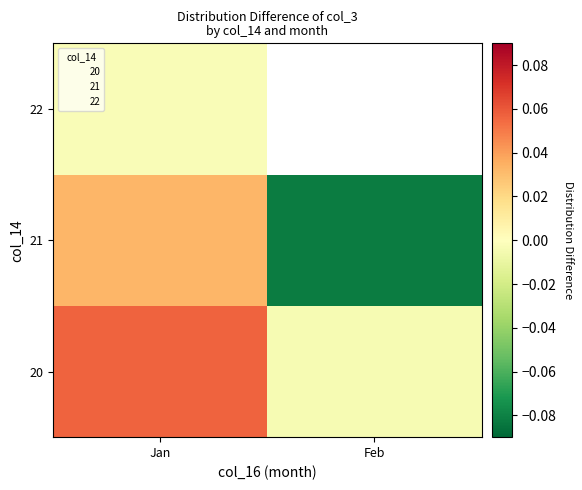

At Jan, list the series in order from largest to smallest.

20, 21, 22